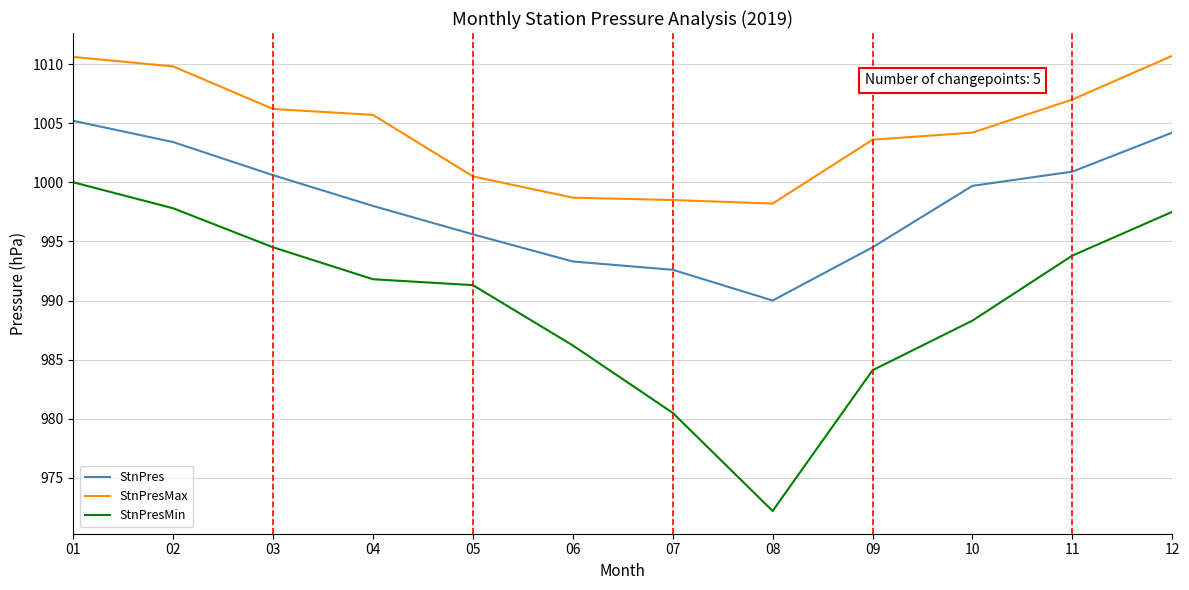

The value of StnPresMax at 10 is 1004.2. True or false?

True